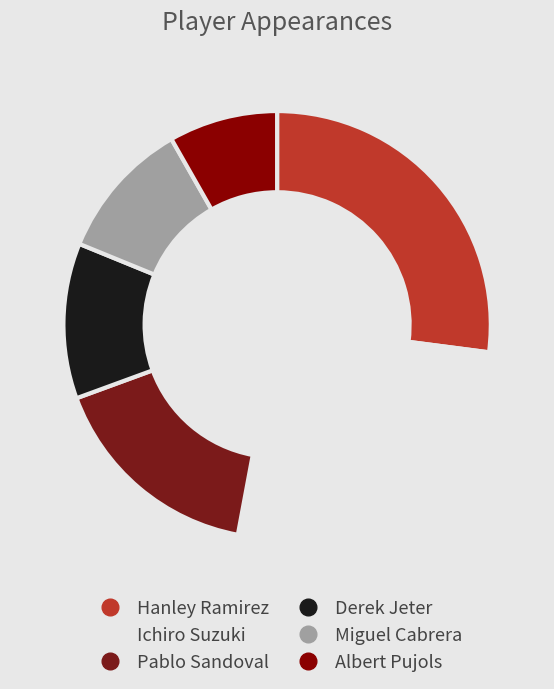

Approximately how many times larger is the value at Ichiro Suzuki compared to Hanley Ramirez?

1.0